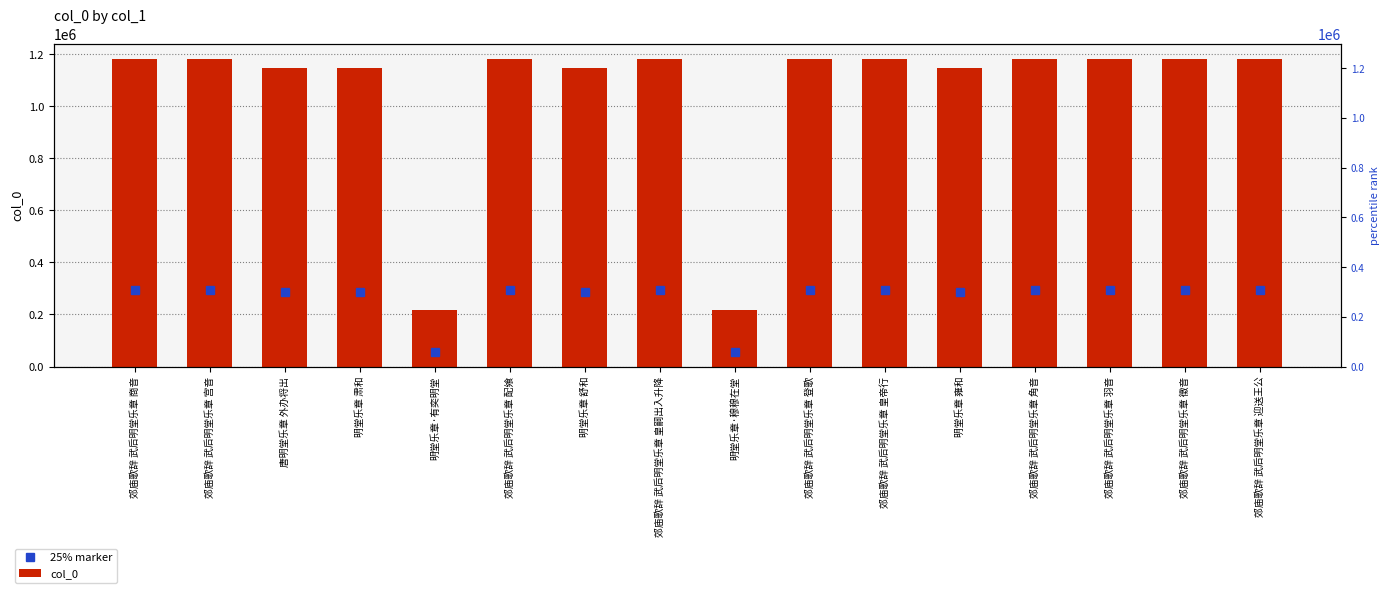

True or false: col_0 has a value of 1146290.0 at 明堂乐章 肃和.

True